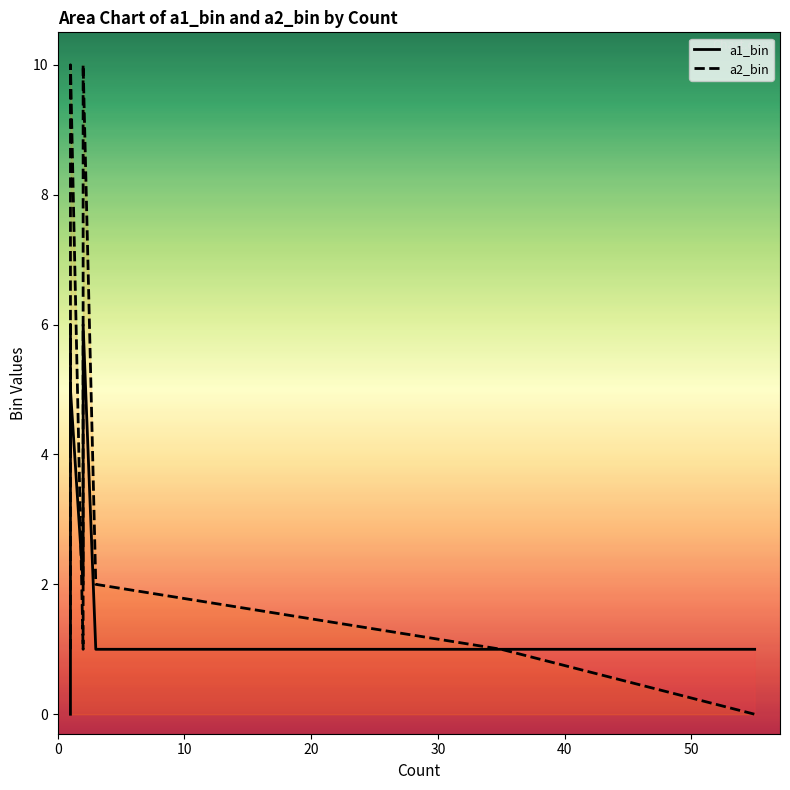

True or false: a1_bin has more than 2 interior local peaks.

False